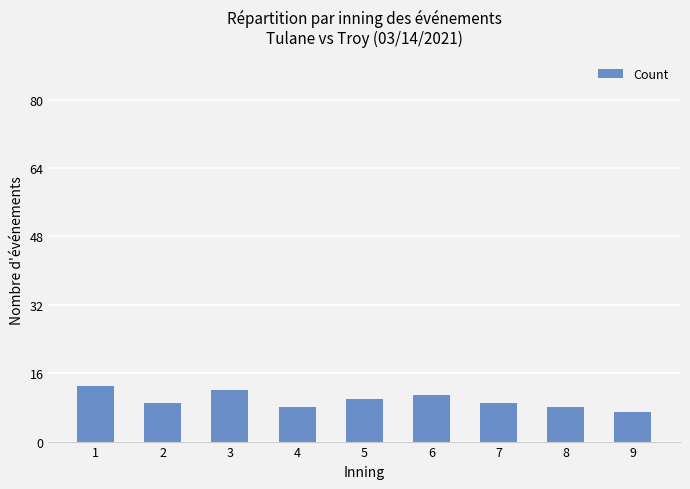

At which category does the chart reach its peak across all series?

1